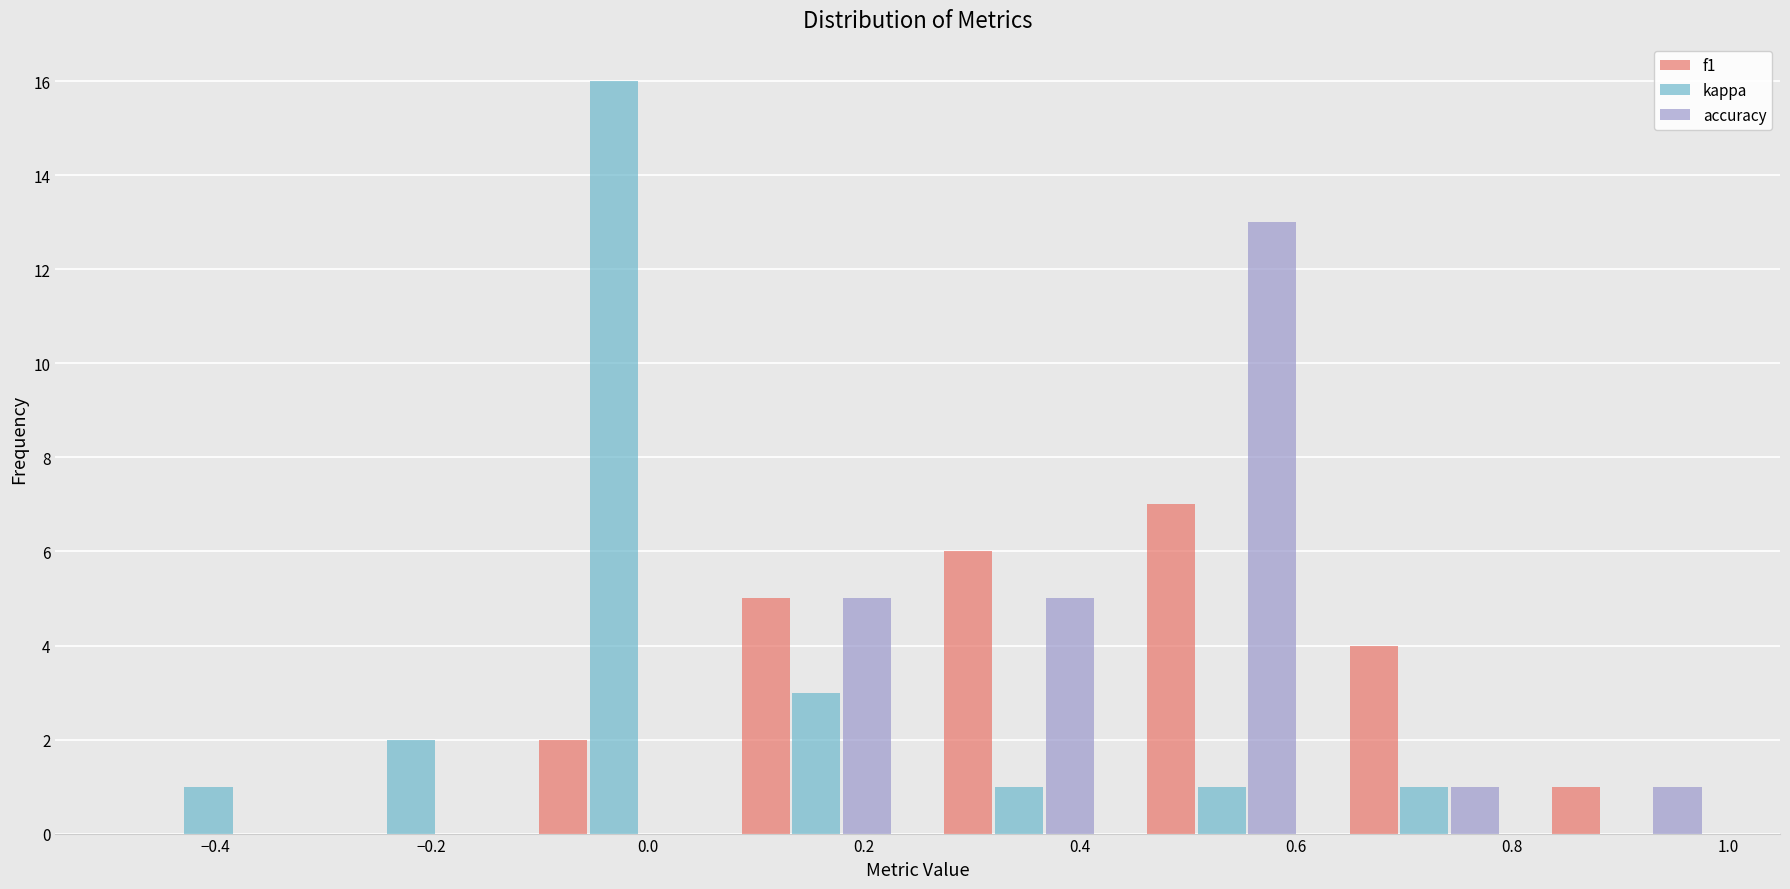

Reading left to right, list every range on the x-axis with the height of the bar of each series over it. Neither the bar edges nor the heights are printed on the chart, so give them approximately, as read against the axes.

-0.50 to -0.32: f1=0	kappa=1	accuracy=0
-0.32 to -0.12: f1=0	kappa=2	accuracy=0
-0.12 to 0.06: f1=2	kappa=16	accuracy=0
0.06 to 0.26: f1=5	kappa=3	accuracy=5
0.26 to 0.44: f1=6	kappa=1	accuracy=5
0.44 to 0.62: f1=7	kappa=1	accuracy=13
0.62 to 0.82: f1=4	kappa=1	accuracy=1
0.82 to 1.00: f1=1	kappa=0	accuracy=1